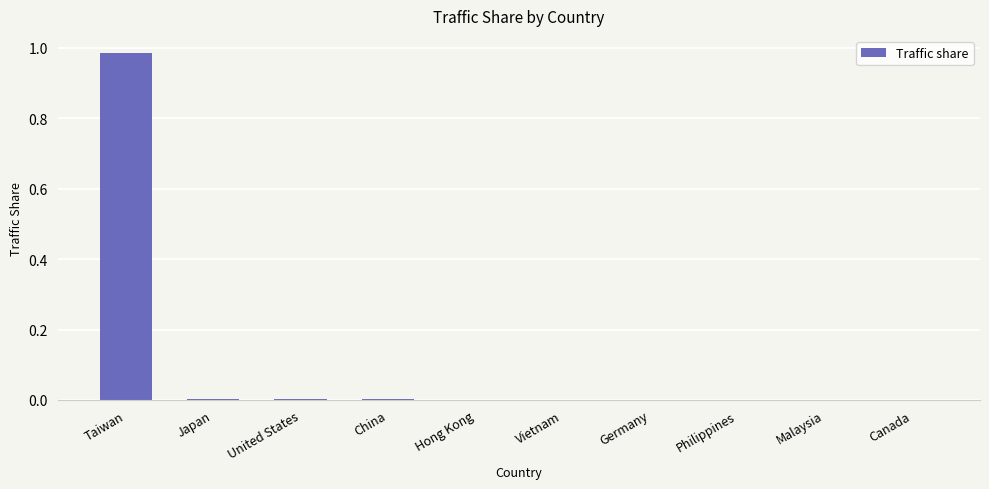

At which category does the chart reach its peak across all series?

Taiwan